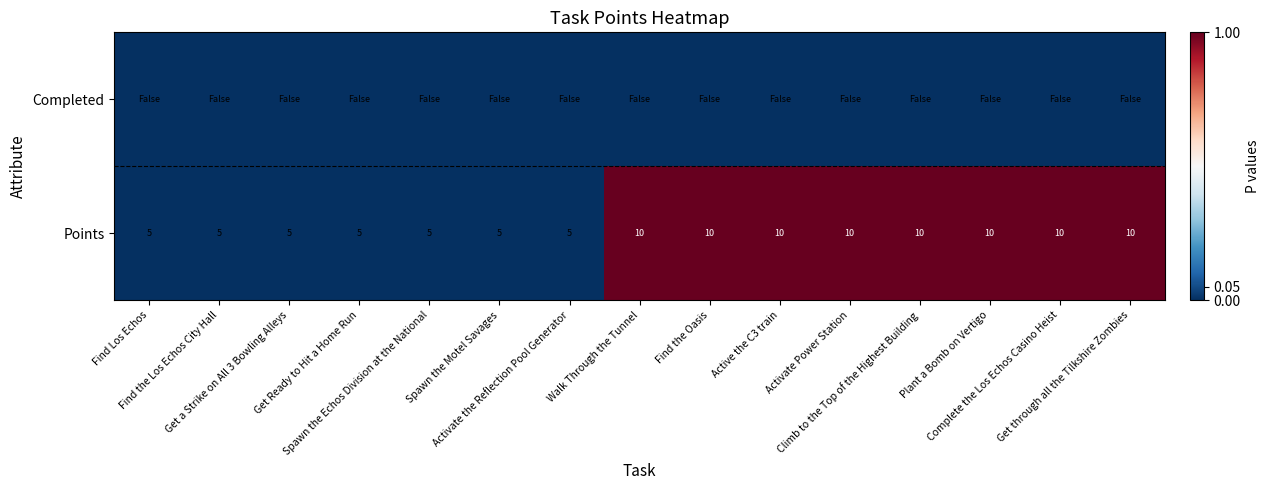

Count the number of categories in the chart.

15